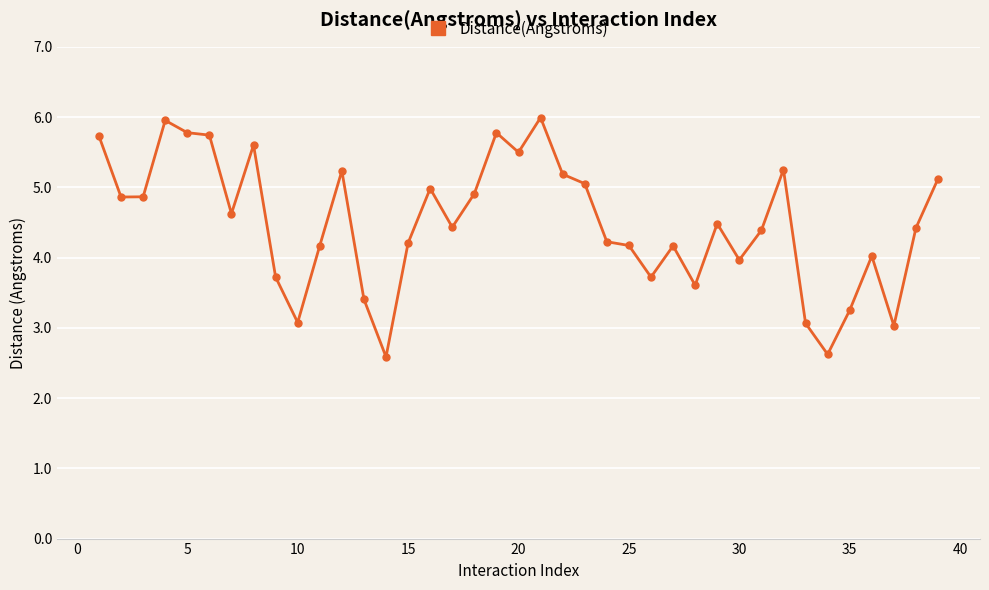

True or false: there are more than 1 points higher than both neighbors.

True